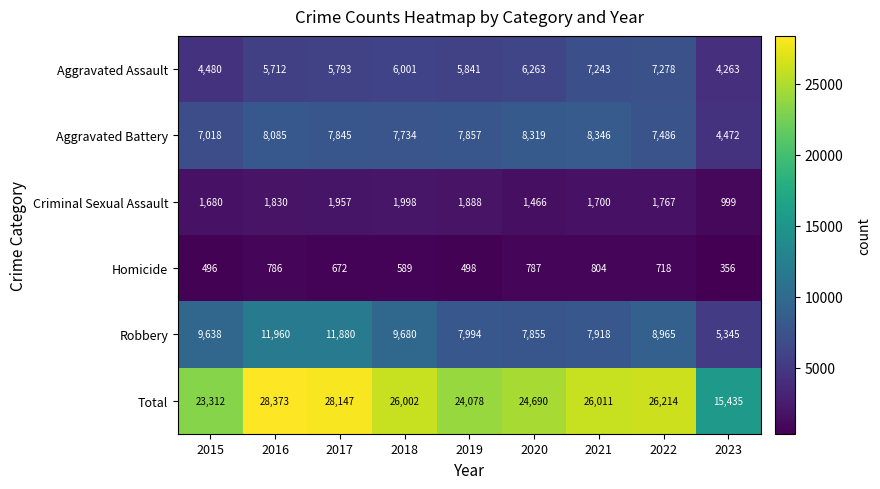

Count the number of categories in the chart.

9